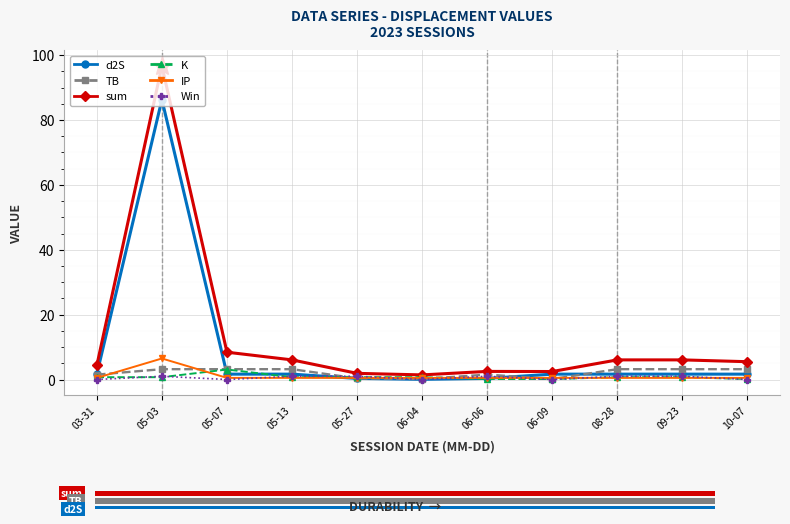

How many distinct data groups are displayed?

6